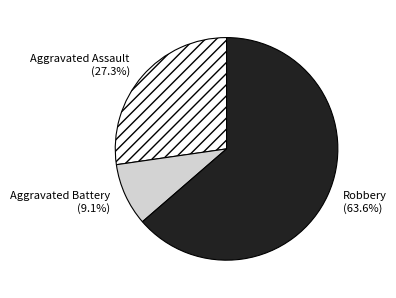

Which category accounts for the majority?

Robbery